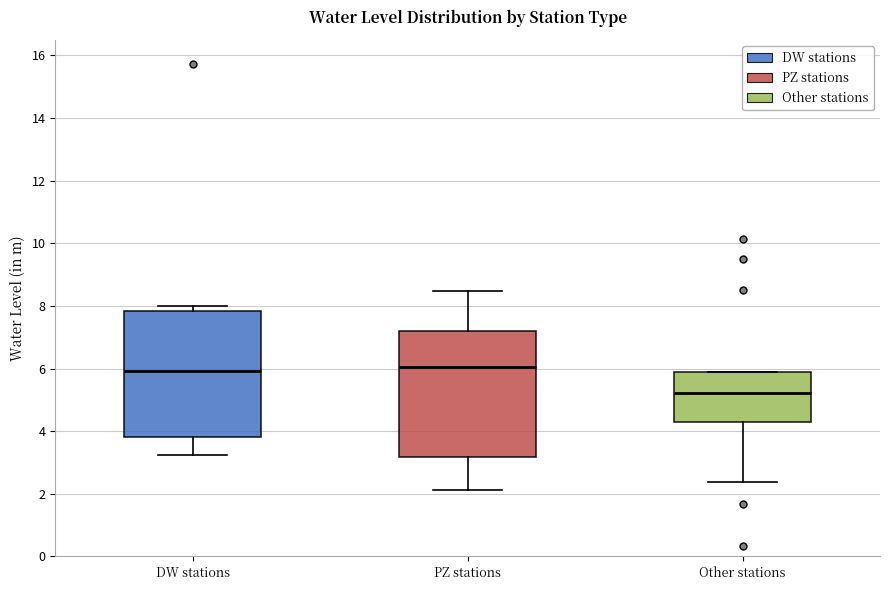

Where is the lower edge of the box for DW stations on the y-axis? The values are not printed on the chart, so give them approximately, as read against the axis.

3.8